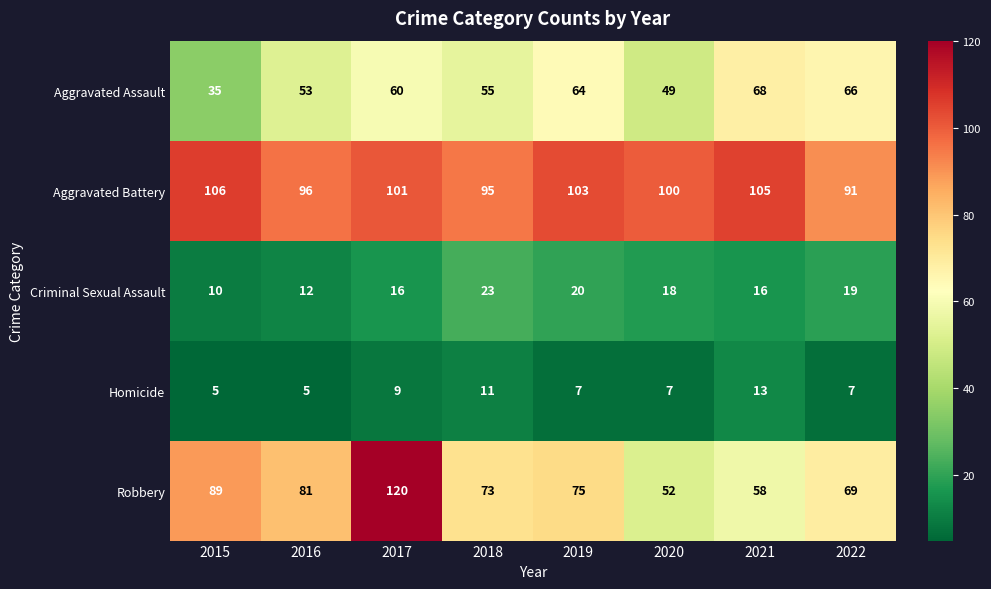

Which series has the widest spread of values?

Robbery